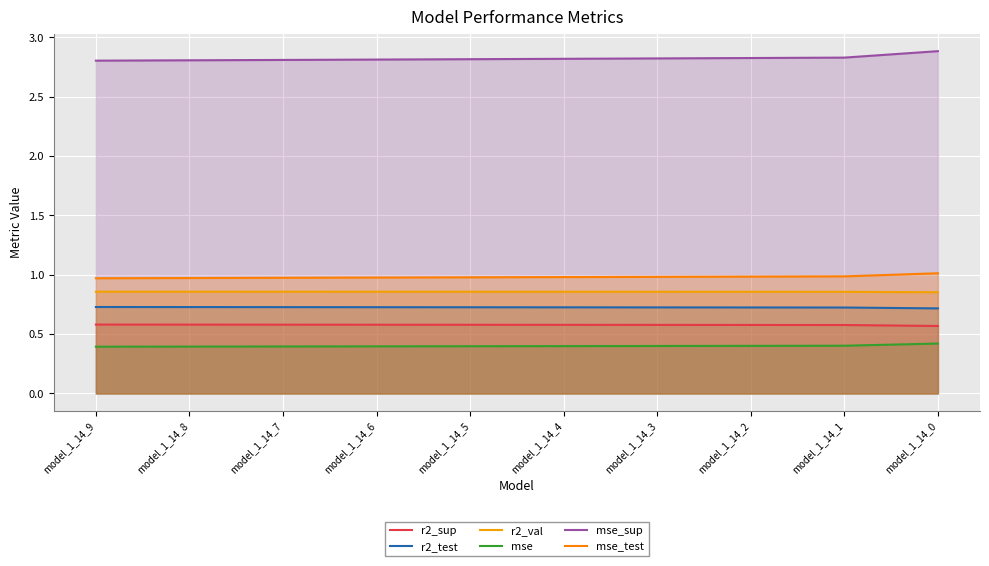

Is it true that r2_sup equals 0.6 at model_1_14_7?

True